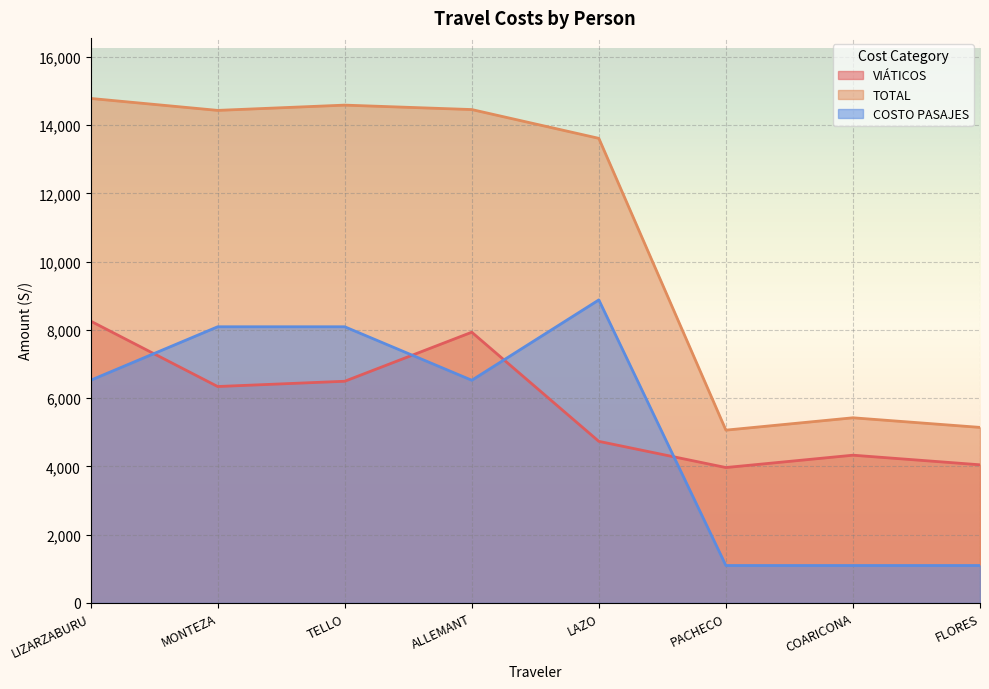

At LAZO, list the series in order from smallest to largest.

VIÁTICOS, COSTO PASAJES, TOTAL